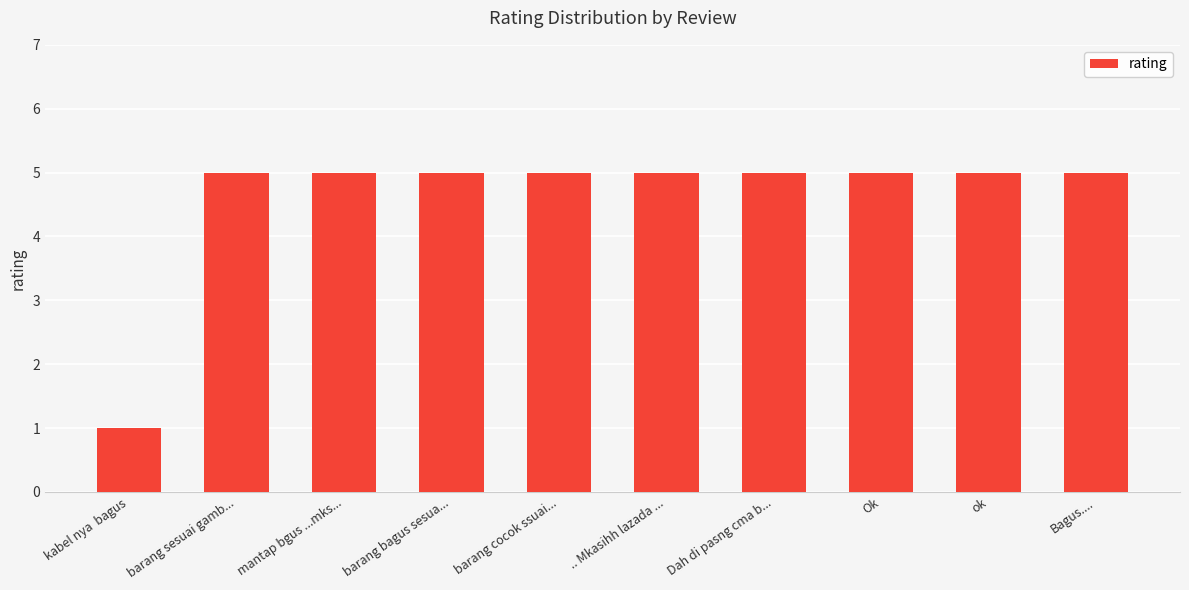

What is the maximum value shown in the chart?

5